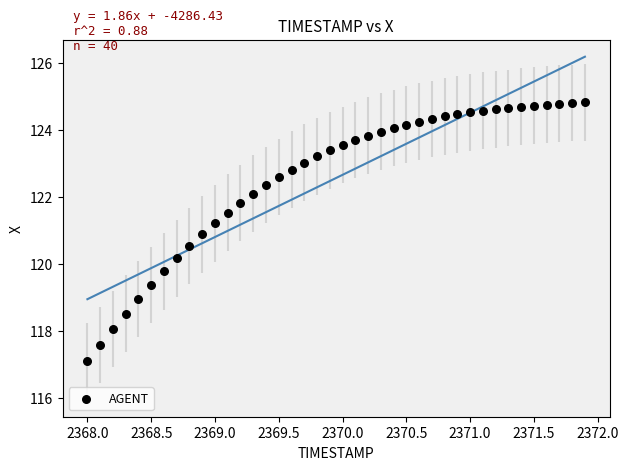

What is the range of Y values (max minus min)?

7.8